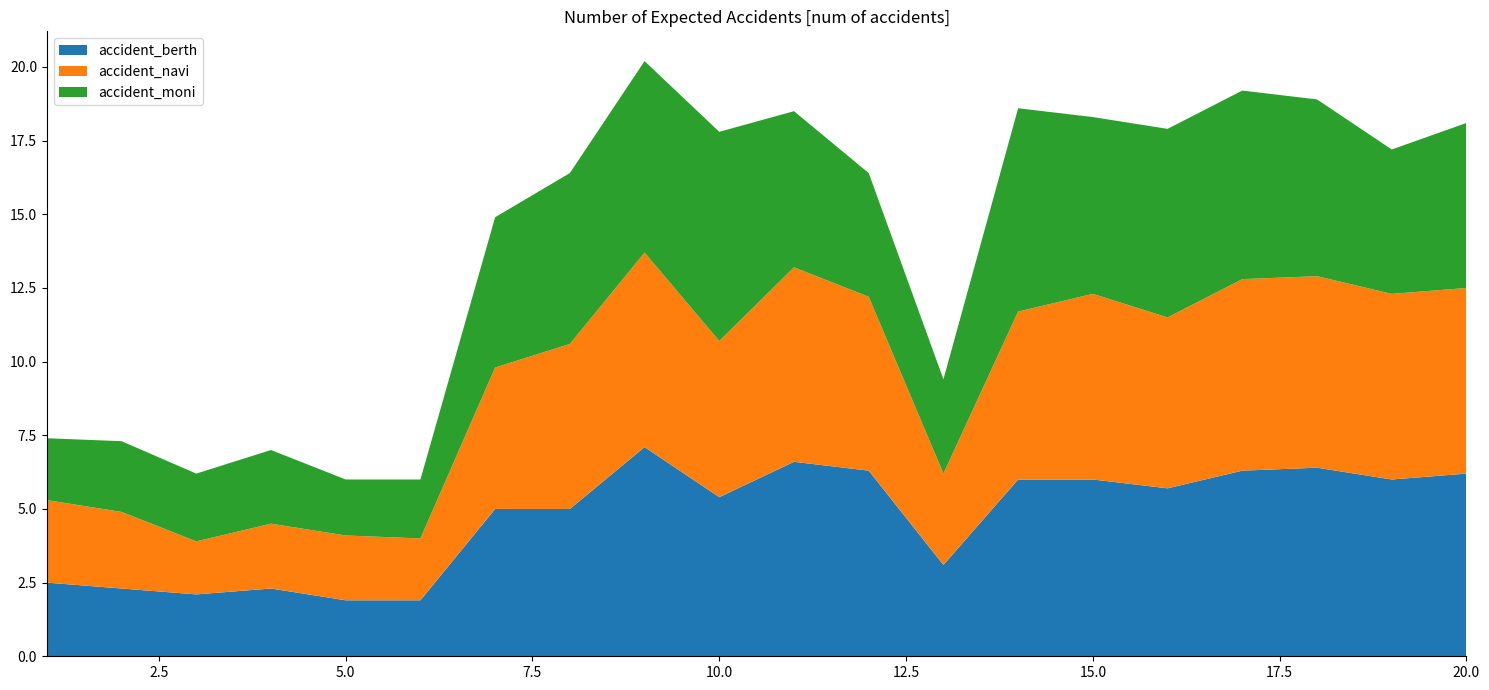

Reading left to right, what are all the values shown in this chart?

accident_berth: 1=2.5	2=2.3	3=2.1	4=2.3	5=1.9	6=1.9	7=5.0	8=5.0	9=7.1	10=5.4	11=6.6	12=6.3	13=3.1	14=6.0	15=6.0	16=5.7	17=6.3	18=6.4	19=6.0	20=6.2
accident_navi: 1=2.8	2=2.6	3=1.8	4=2.2	5=2.2	6=2.1	7=4.8	8=5.6	9=6.6	10=5.3	11=6.6	12=5.9	13=3.1	14=5.7	15=6.3	16=5.8	17=6.5	18=6.5	19=6.3	20=6.3
accident_moni: 1=2.1	2=2.4	3=2.3	4=2.5	5=1.9	6=2.0	7=5.1	8=5.8	9=6.5	10=7.1	11=5.3	12=4.2	13=3.2	14=6.9	15=6.0	16=6.4	17=6.4	18=6.0	19=4.9	20=5.6